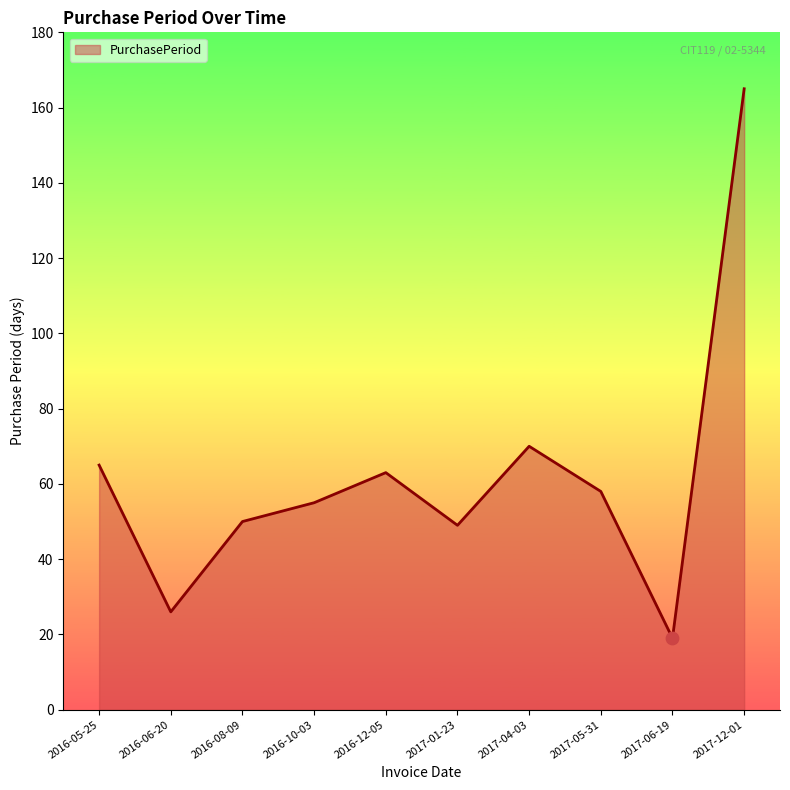

What is the change in value from 2016-08-09 to 2017-04-03?

+20